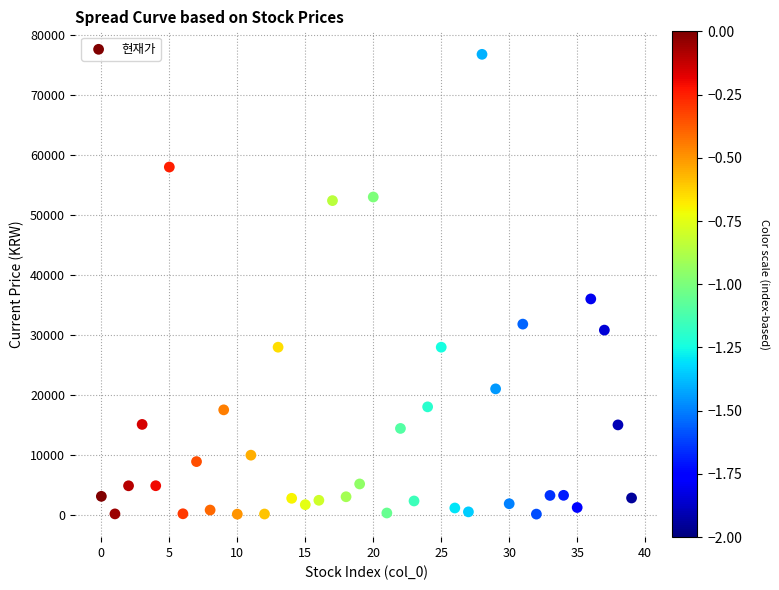

What Y value in the scatter plot is closest to 38450?

36000